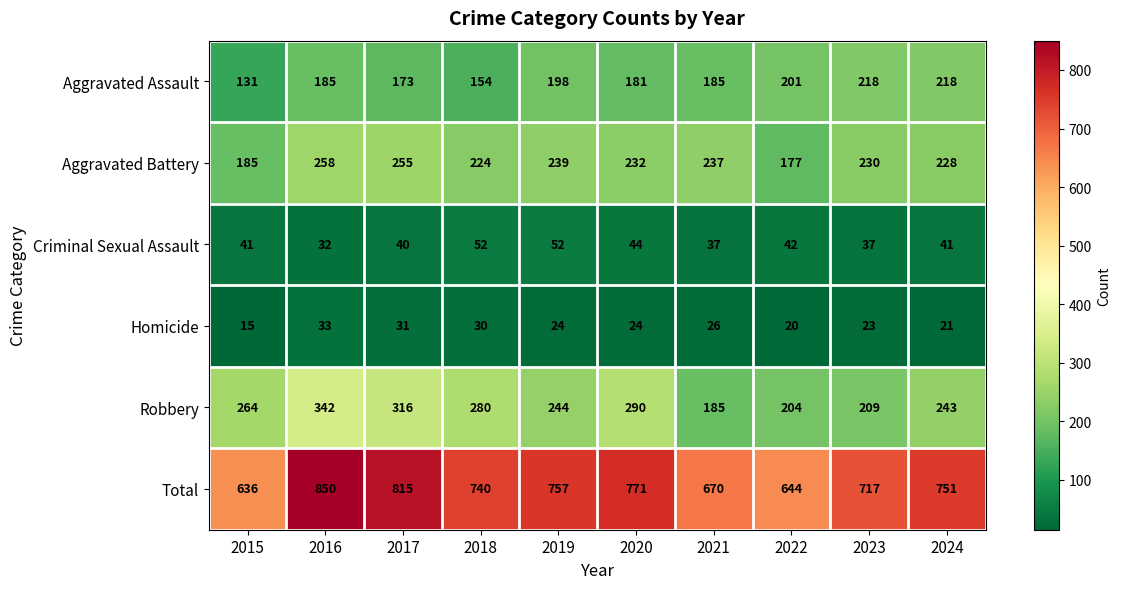

What is the highest value of the Aggravated Assault series?

218